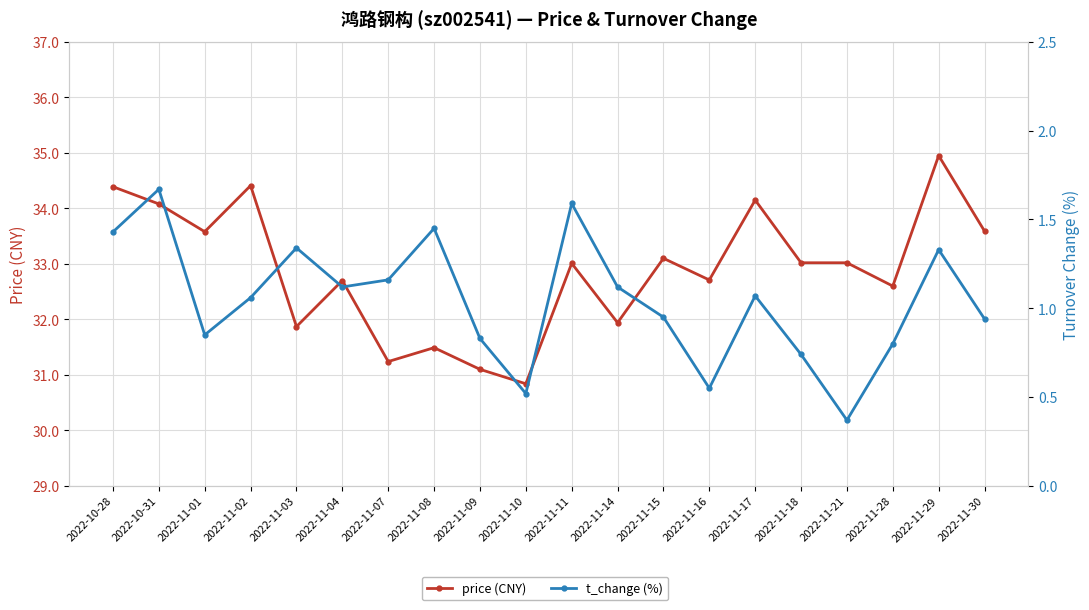

What is the value of the t_change (%) point at the 17th from the left?

0.4